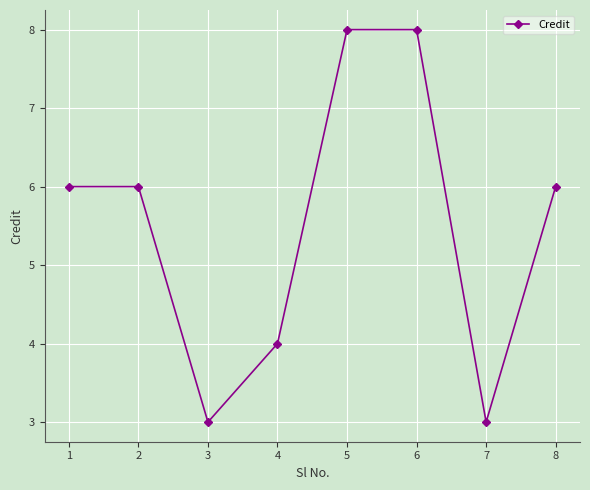

What is the smallest value displayed?

3